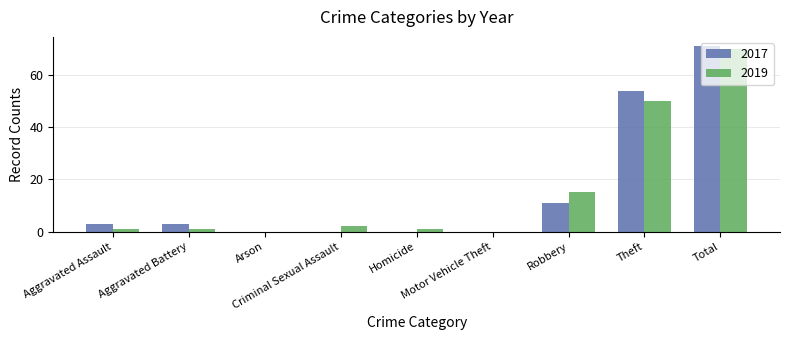

What is the maximum value for 2019?

70